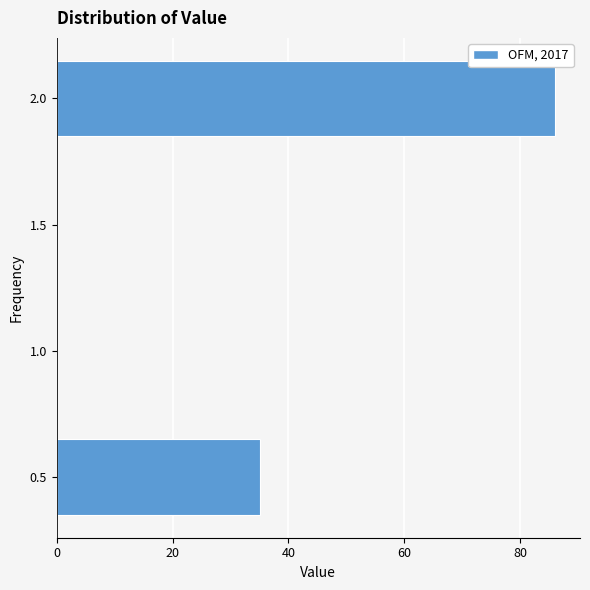

Reading bottom to top, extract all data points from this chart.

0.5=35	1.0=0	1.5=0	2.0=86